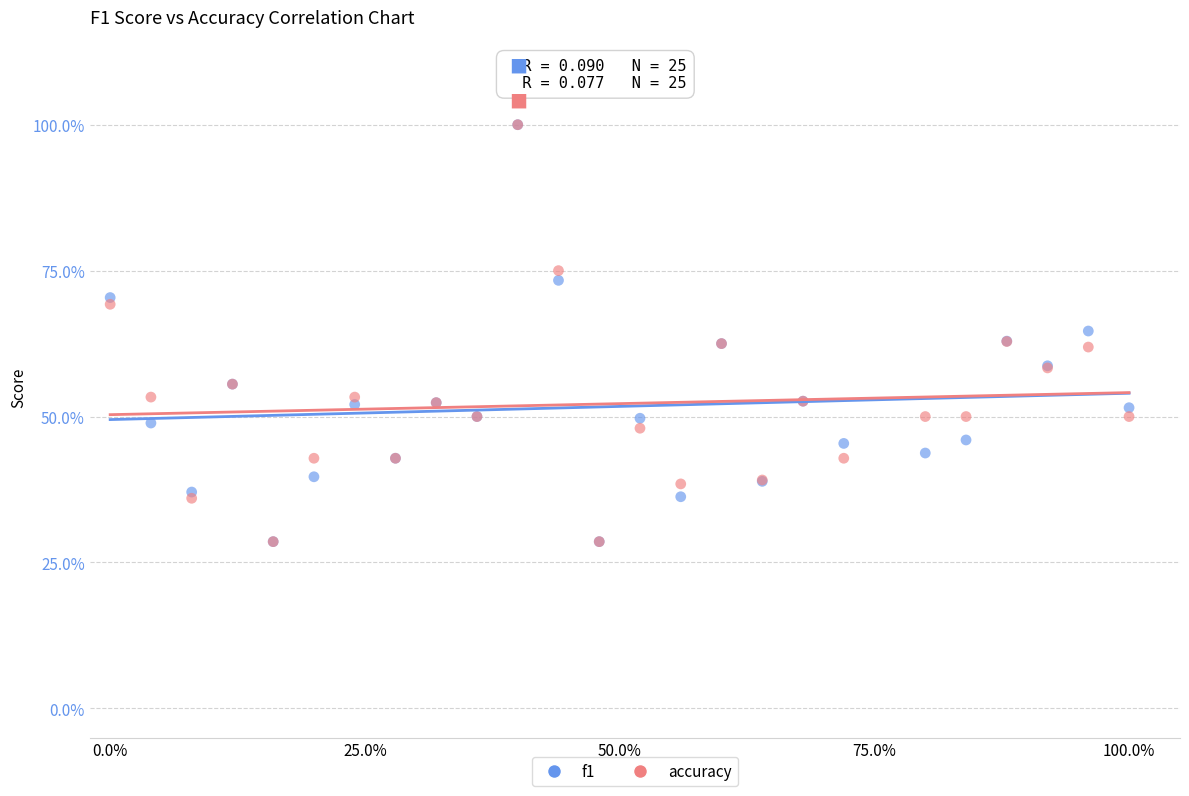

What are all the series names shown in the legend?

f1, accuracy